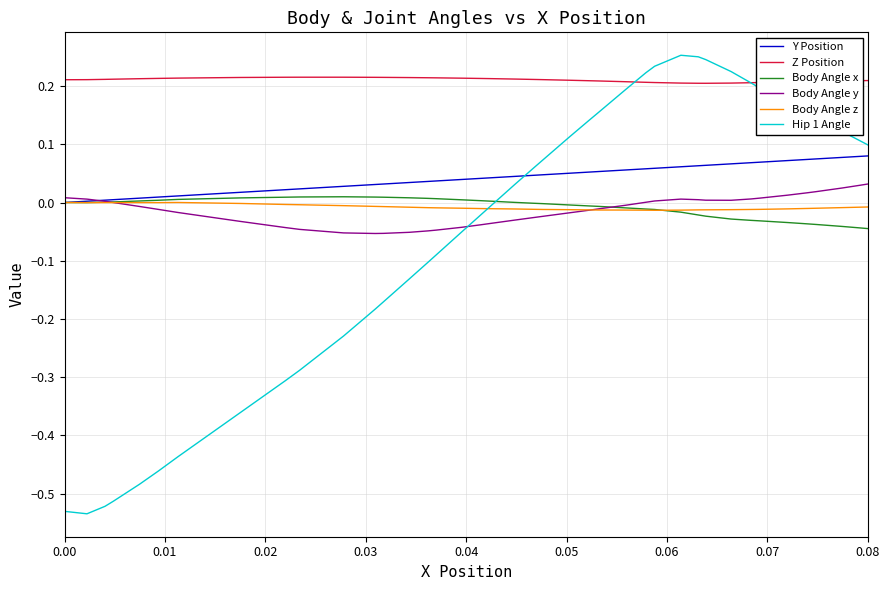

After their last crossing, which series has the higher values: Body Angle x or Hip 1 Angle?

Hip 1 Angle